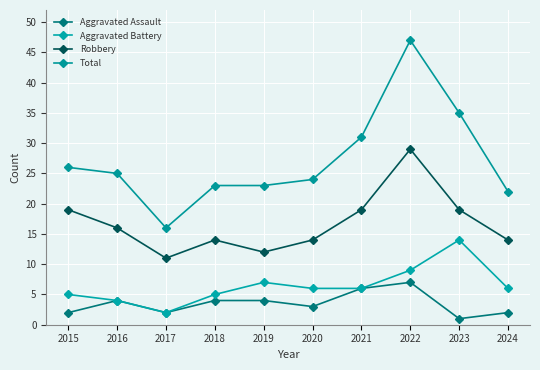

Reading left to right, what are all the values shown in this chart?

Aggravated Assault: 2	4	2	4	4	3	6	7	1	2
Aggravated Battery: 5	4	2	5	7	6	6	9	14	6
Robbery: 19	16	11	14	12	14	19	29	19	14
Total: 26	25	16	23	23	24	31	47	35	22